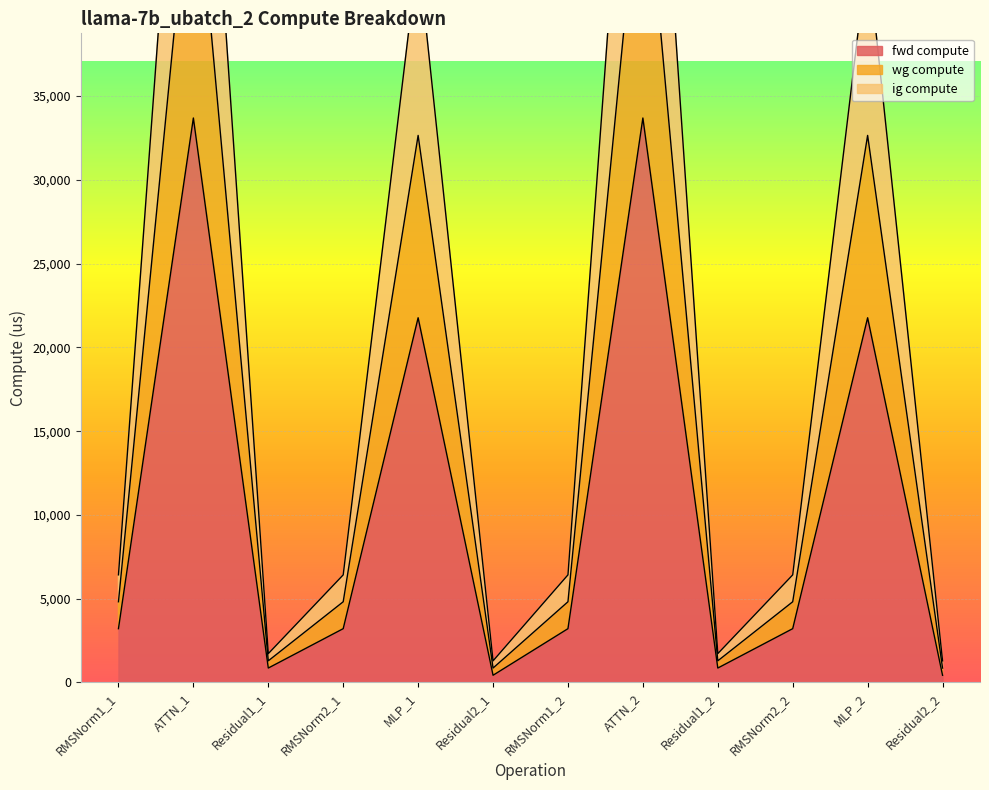

The value of fwd compute at ATTN_2 is 51909.0. True or false?

False